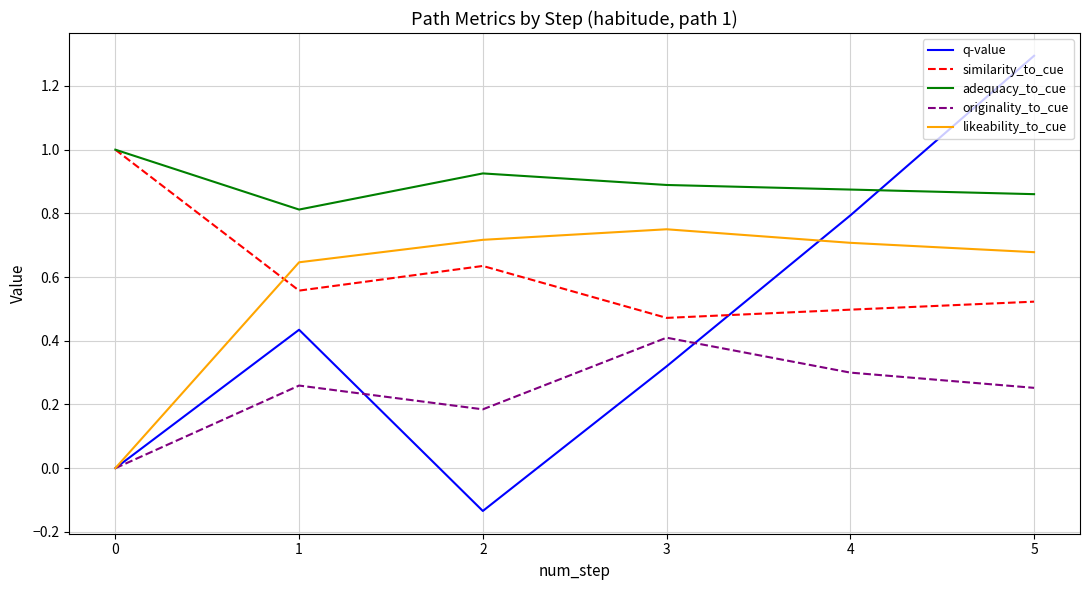

Is it true that similarity_to_cue equals 1.0 at 0?

True